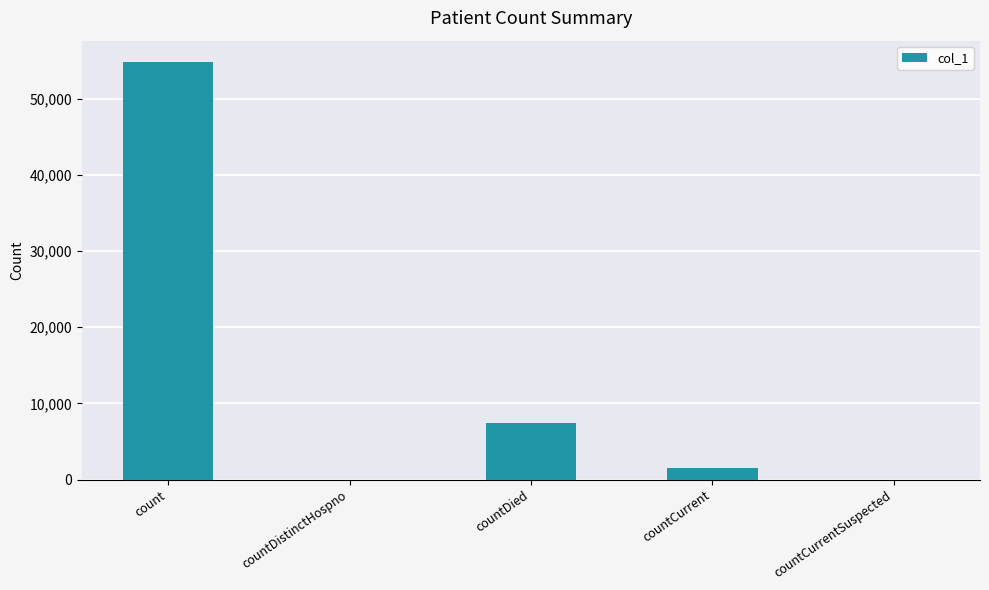

What is the sum of all values?

63894